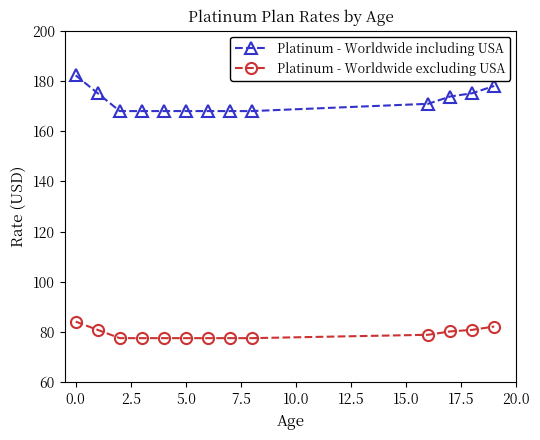

At how many categories does at least one series exceed 123?

13